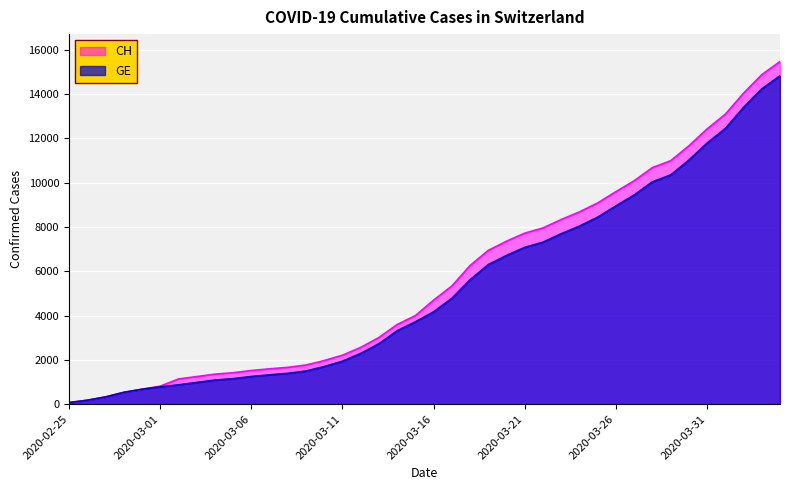

What value does the GE series have at 2020-03-02, to the nearest 10?

870